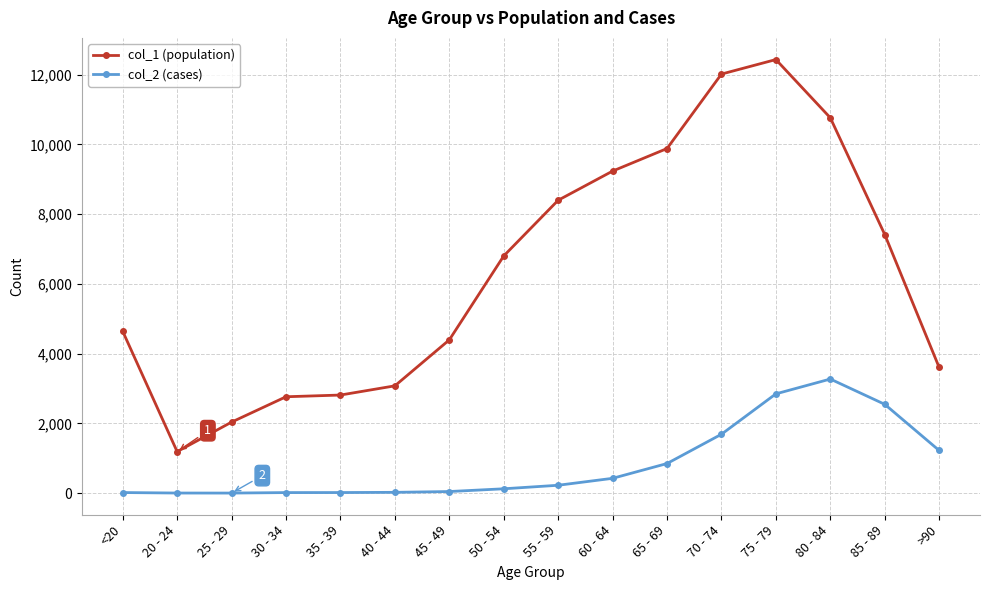

True or false: col_1 (population) has more than 2 interior local peaks.

False